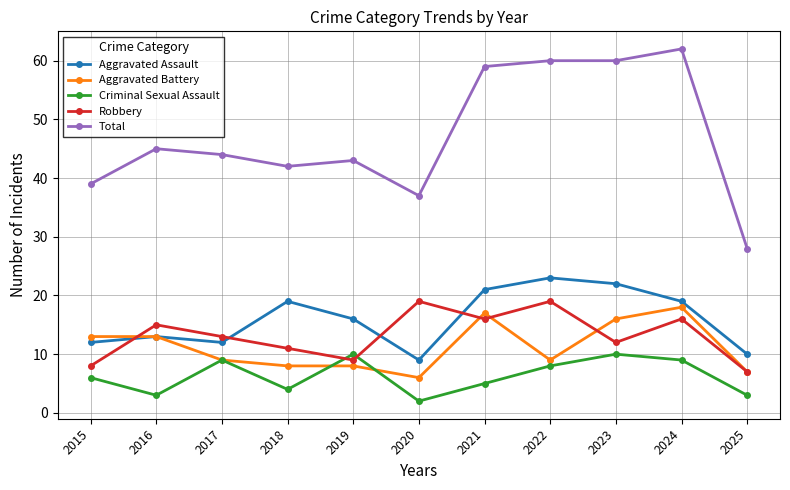

What is the maximum value shown in the chart?

62